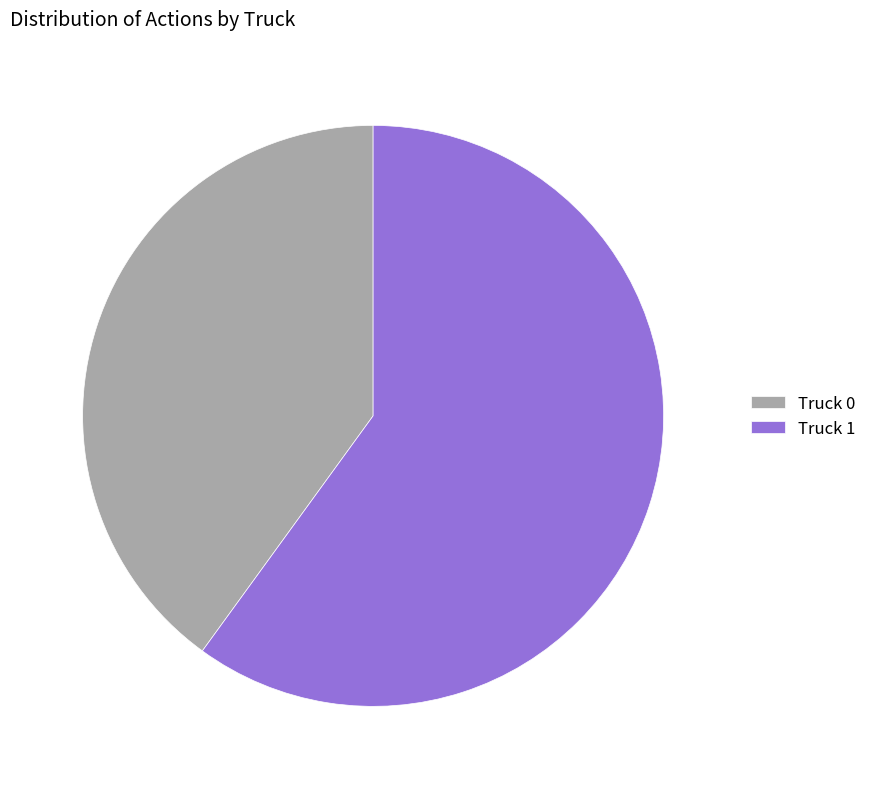

How many segments does this pie chart have?

2